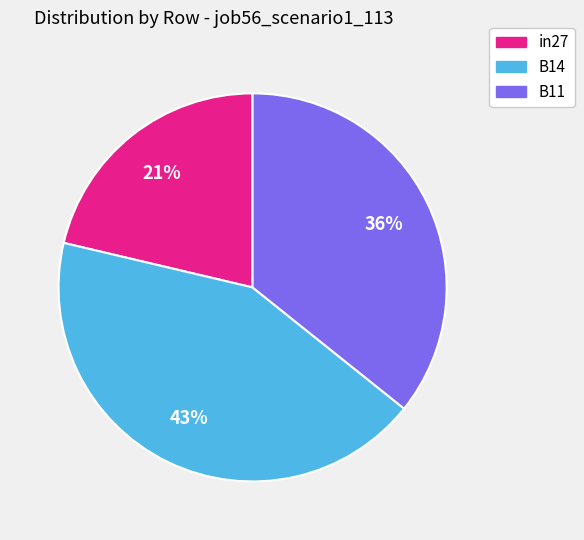

Is the sum of in27 and B11 greater than half?

Yes